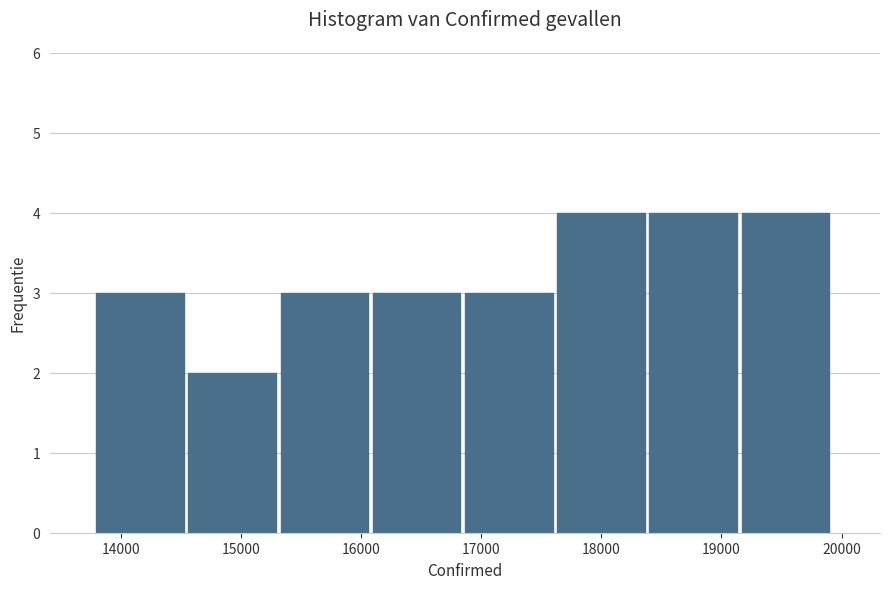

Reading left to right, transcribe this chart: for each bar, give the range it covers on the x-axis and its height. Neither the bar edges nor the heights are printed on the chart, so give them approximately, as read against the axes.

13800 to 14600: 3
14600 to 15300: 2
15300 to 16100: 3
16100 to 16900: 3
16900 to 17600: 3
17600 to 18400: 4
18400 to 19200: 4
19200 to 19900: 4